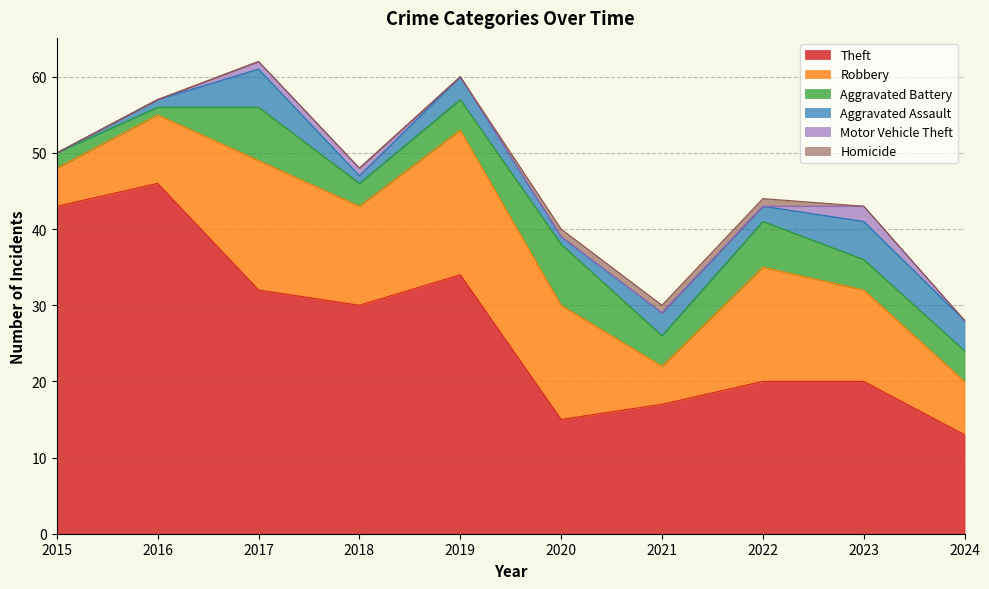

Reading left to right, extract all data points from this chart.

Theft: 43	46	32	30	34	15	17	20	20	13
Robbery: 5	9	17	13	19	15	5	15	12	7
Aggravated Battery: 2	1	7	3	4	8	4	6	4	4
Aggravated Assault: 0	1	5	1	3	1	3	2	5	4
Motor Vehicle Theft: 0	0	1	1	0	0	0	0	2	0
Homicide: 0	0	0	0	0	1	1	1	0	0